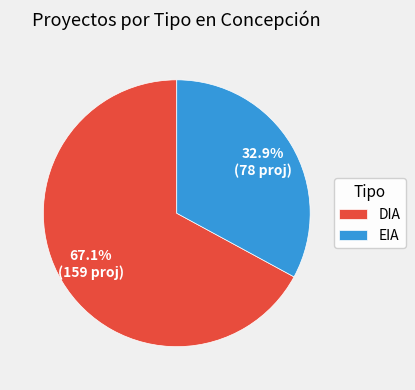

Rank the categories by value from highest to lowest.

DIA, EIA